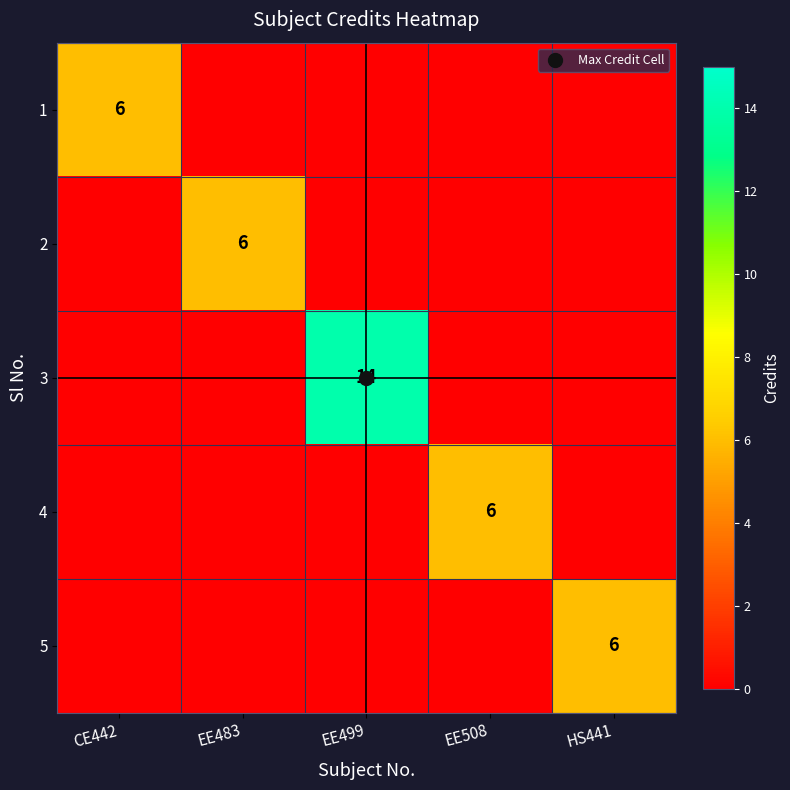

At HS441, list the series in order from largest to smallest.

5, 1, 2, 3, 4